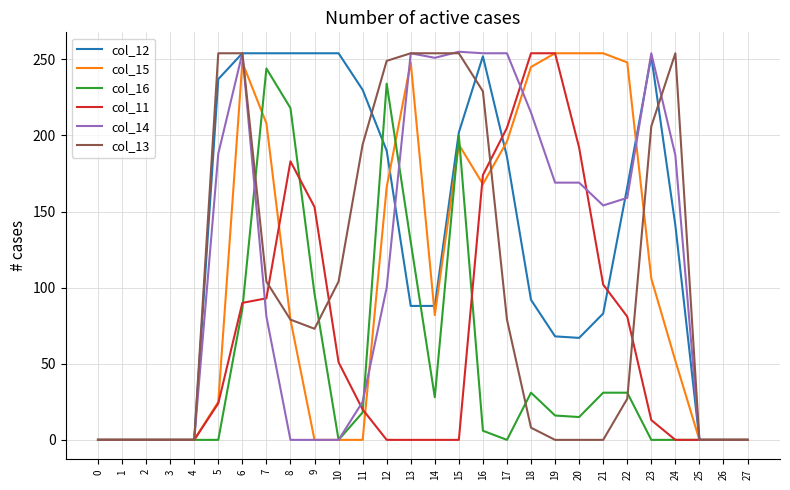

What is the difference between the second highest and minimum values in the col_13 series?

254